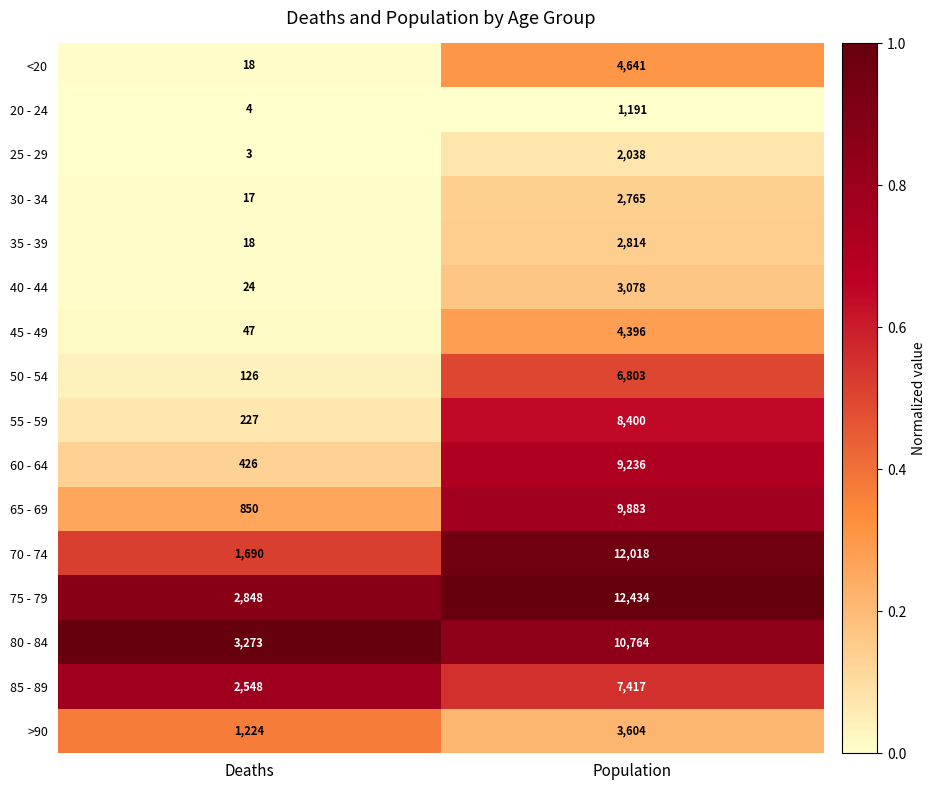

List the series in order of their peak value, lowest first.

20 - 24, 25 - 29, 30 - 34, 35 - 39, 40 - 44, >90, 45 - 49, <20, 50 - 54, 85 - 89, 55 - 59, 60 - 64, 65 - 69, 80 - 84, 70 - 74, 75 - 79